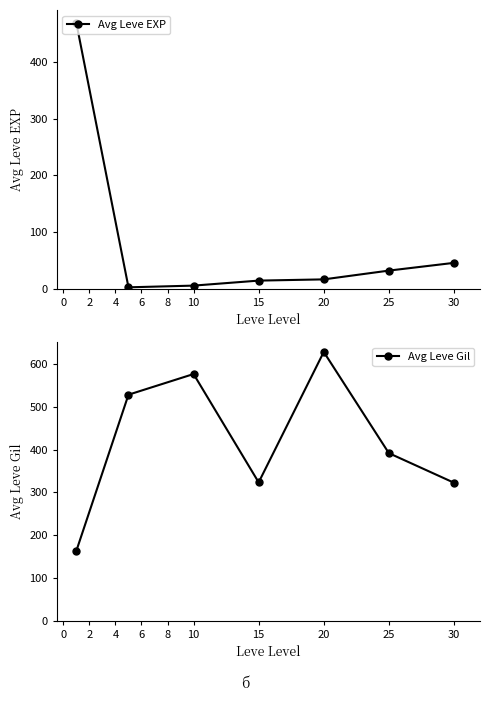

Does the chart display data point markers on the line(s)?

Yes